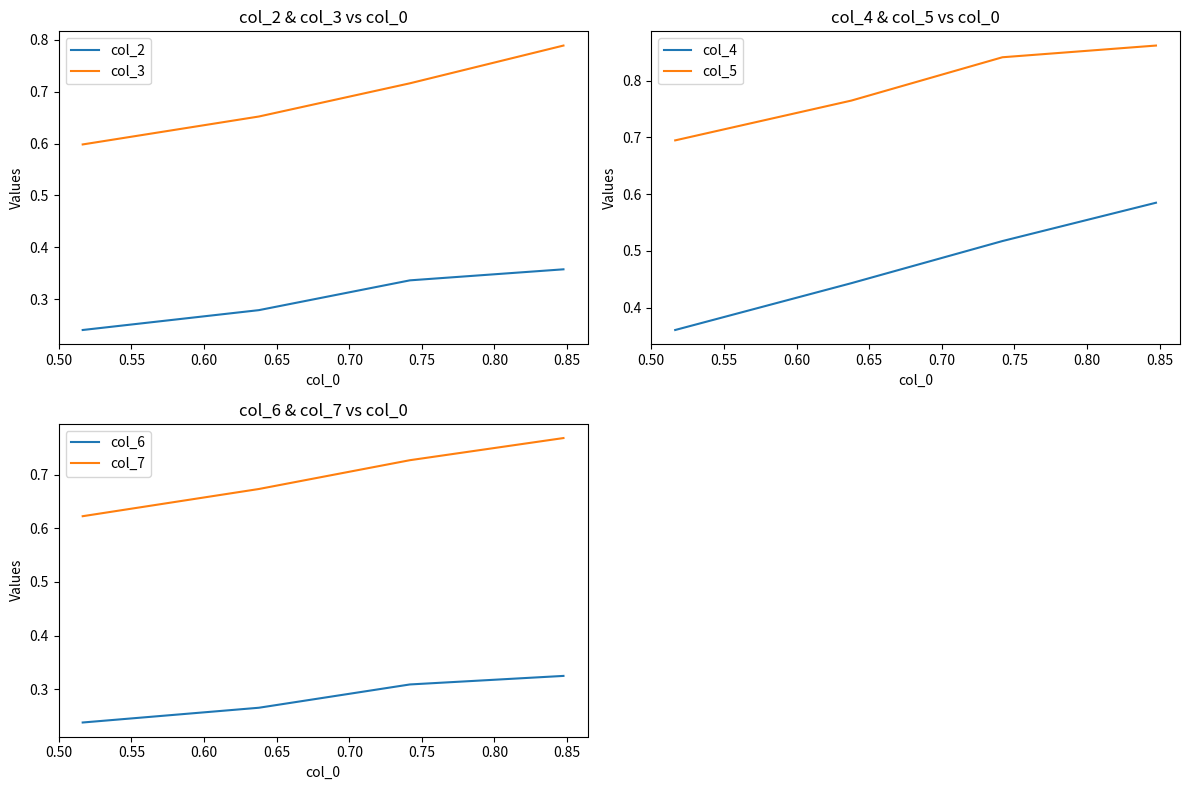

At how many categories does at least one series exceed 0?

4